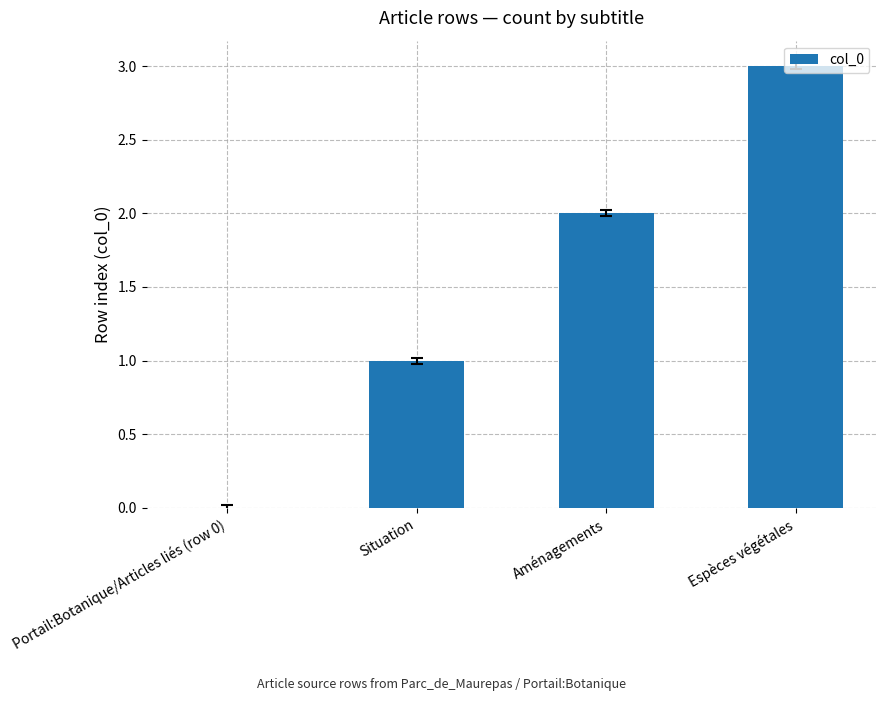

Count the number of data series in this chart.

1